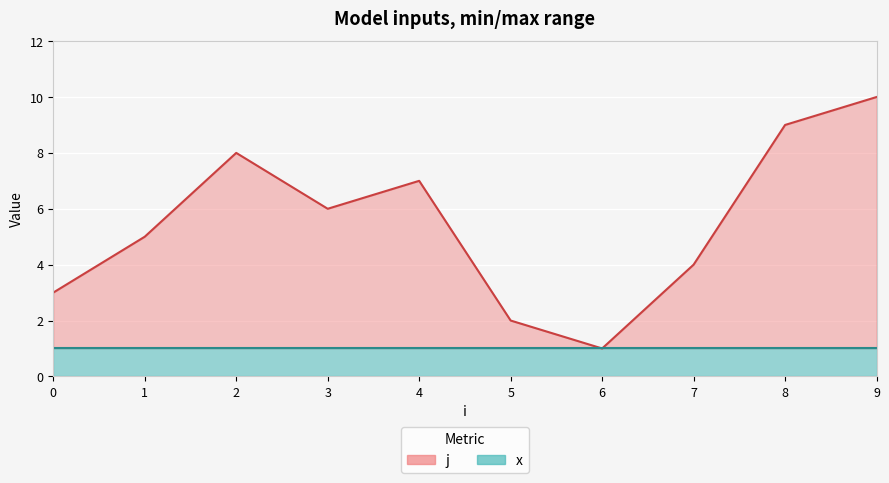

At which label is j (line) closest to 5?

1